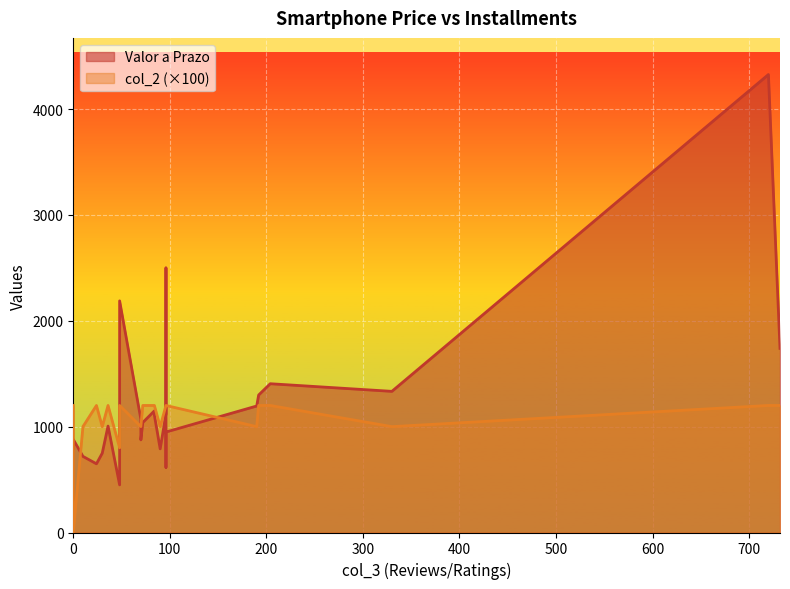

List the series in order of their peak value, lowest first.

col_2, Valor a Prazo